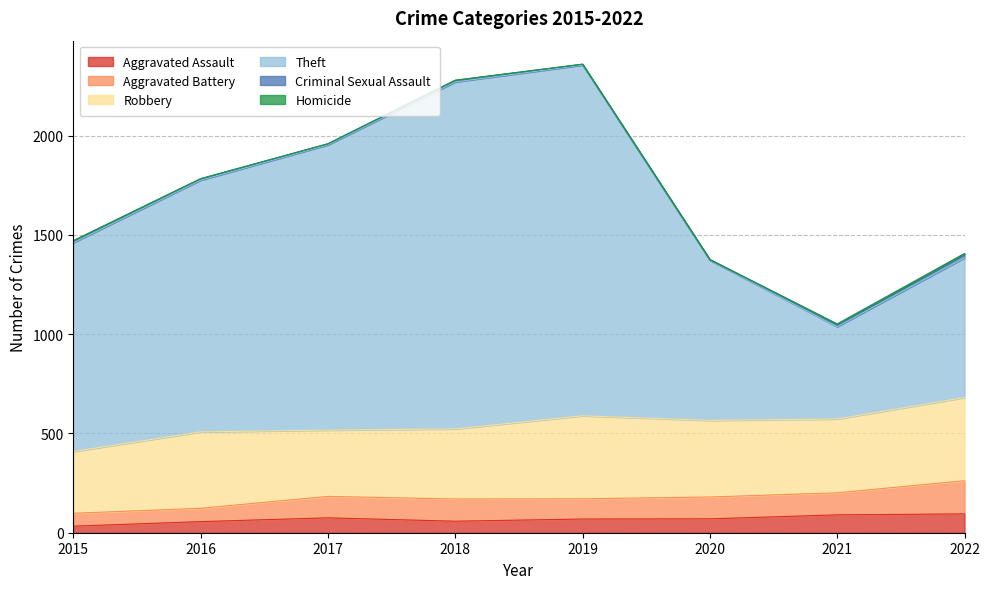

What are all the series names shown in the legend?

Aggravated Assault, Aggravated Battery, Robbery, Theft, Criminal Sexual Assault, Homicide